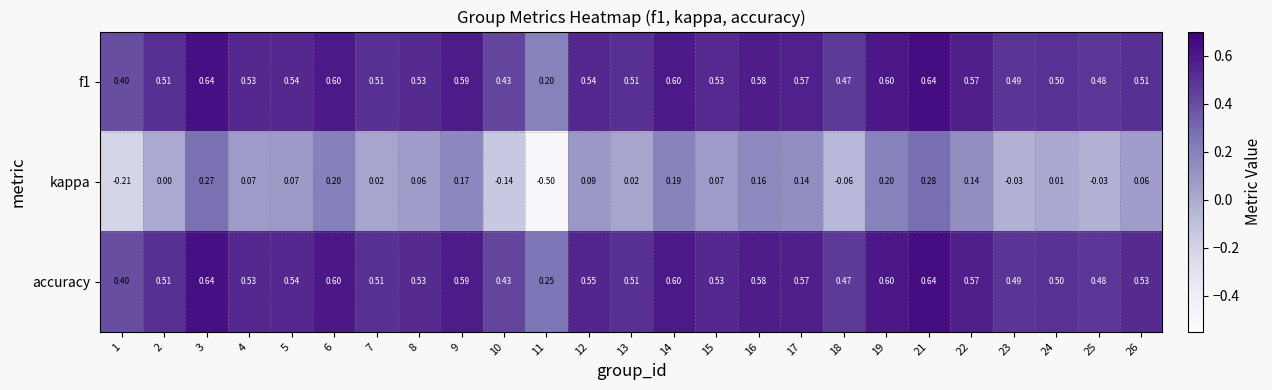

At which category is the sum across all series the highest?

21